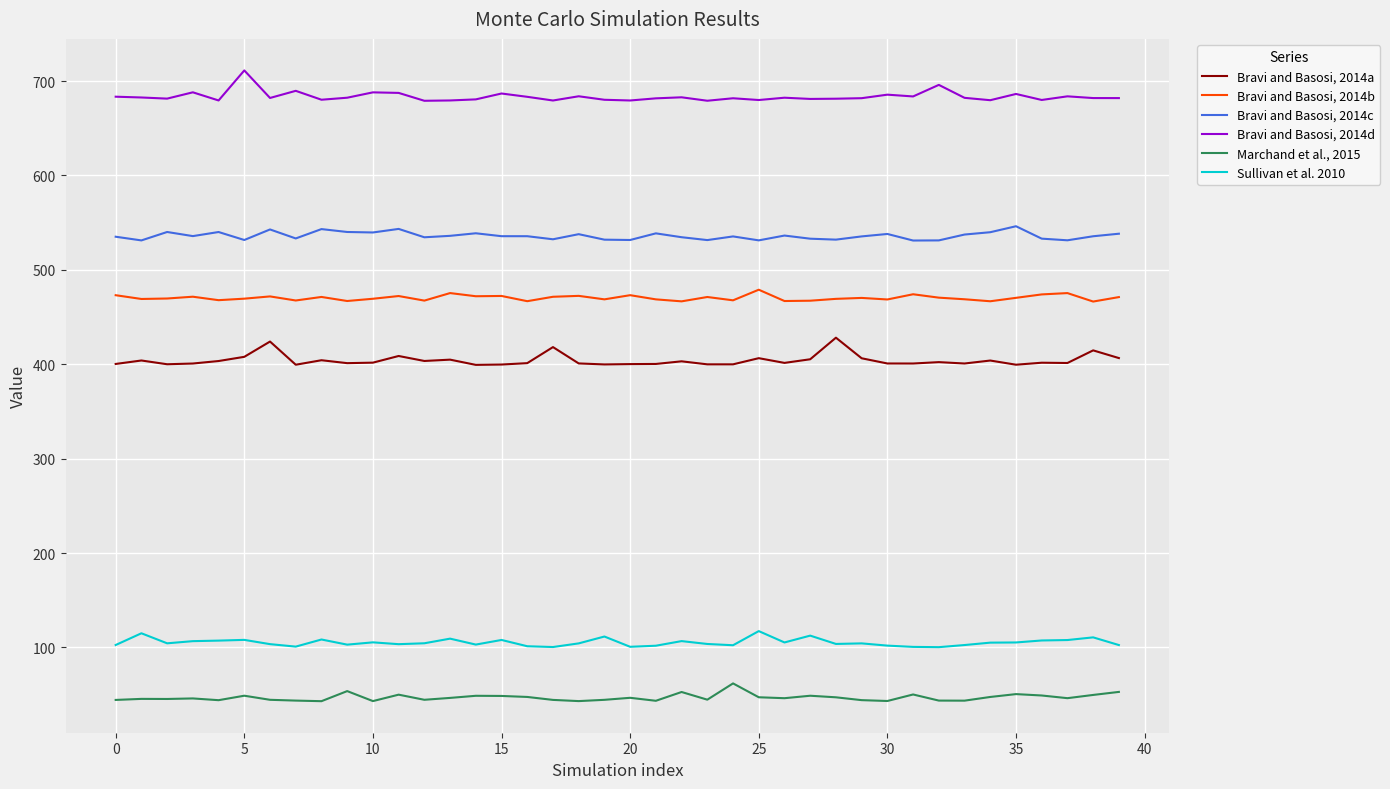

In Marchand et al., 2015, how many points are higher than both neighbors (excluding endpoints)?

12